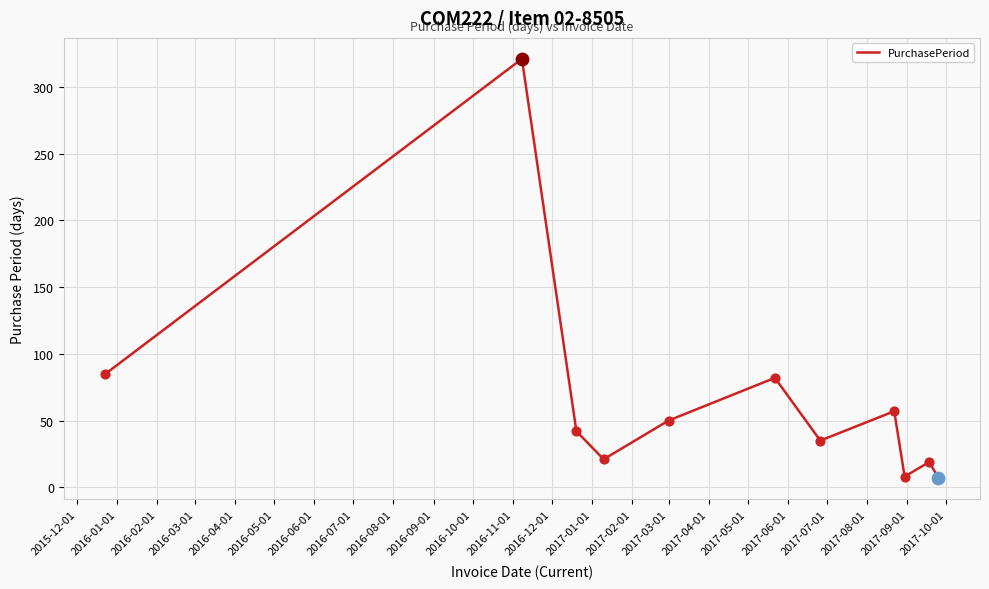

What is the maximum value shown in the chart?

321